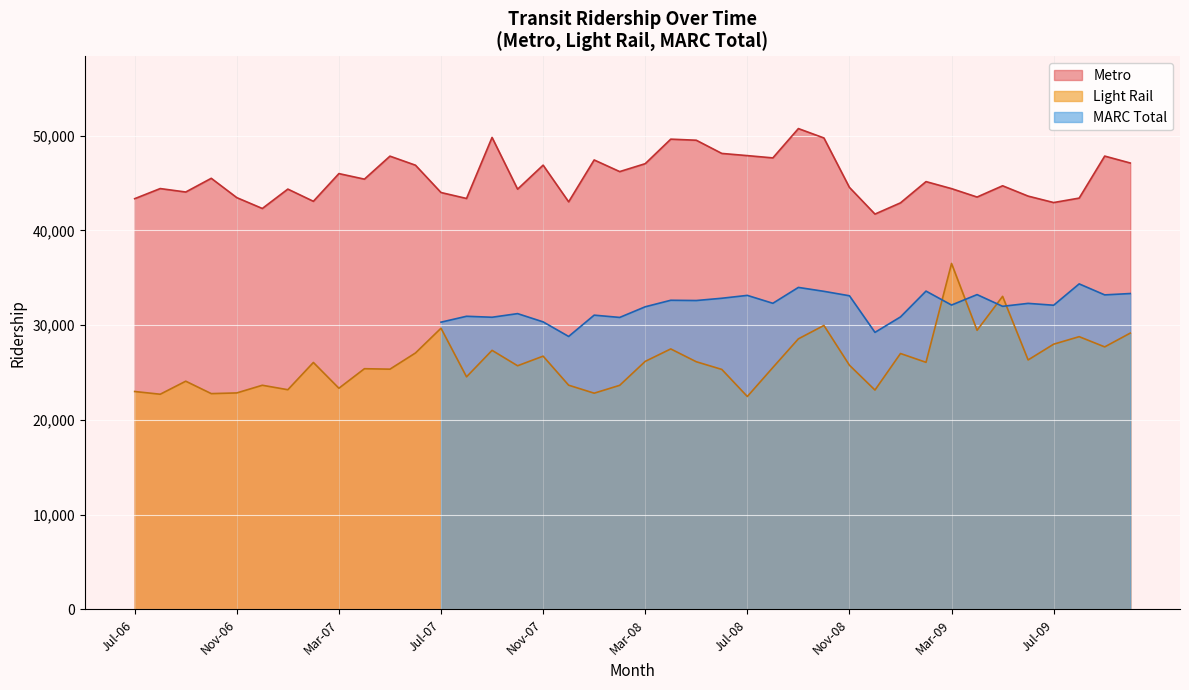

Does the chart display data point markers on the line(s)?

No